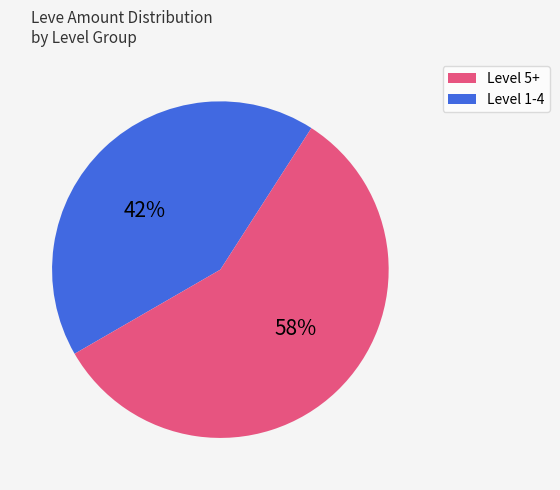

To the nearest percent, what is the average slice percentage?

50%